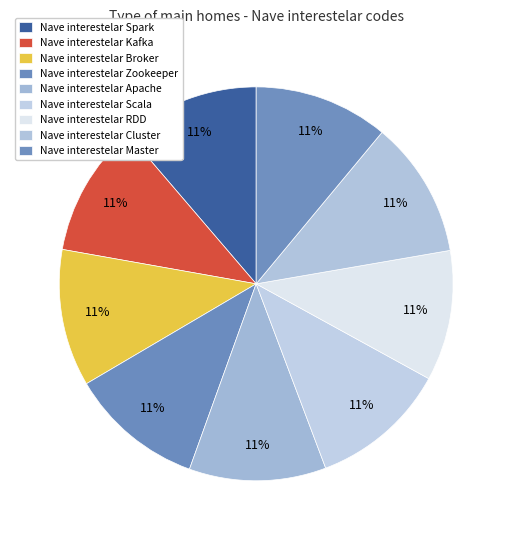

Is there a majority slice in this chart?

No